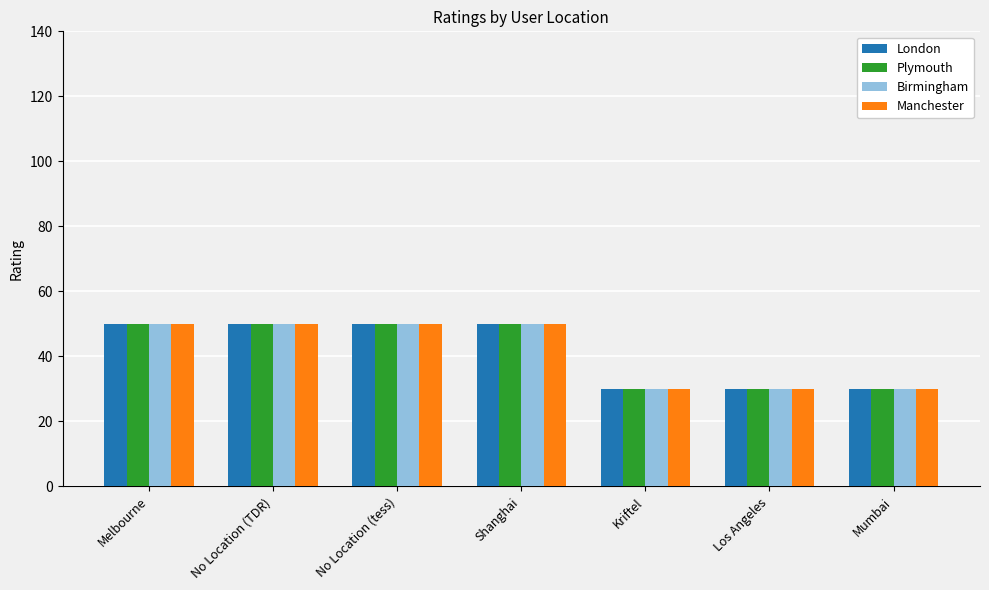

What is the total value across all series at Shanghai?

200